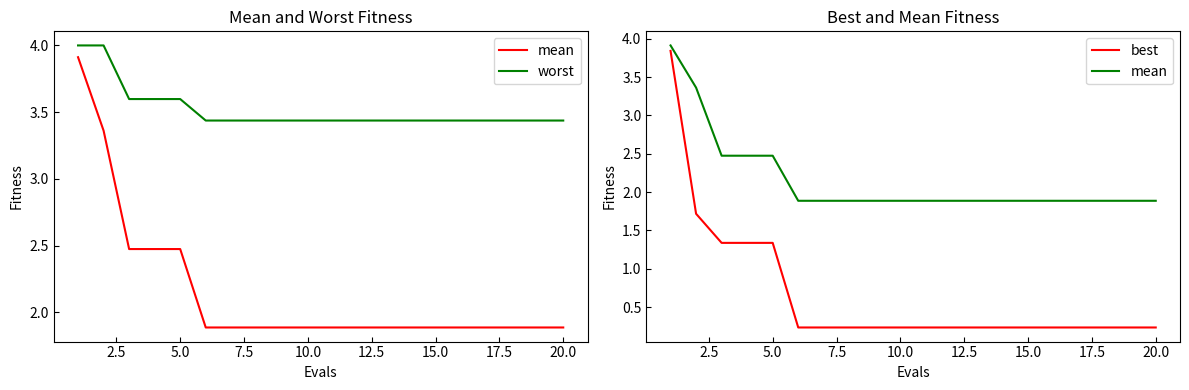

True or false: worst has a value of 3.4 at 15.0.

True